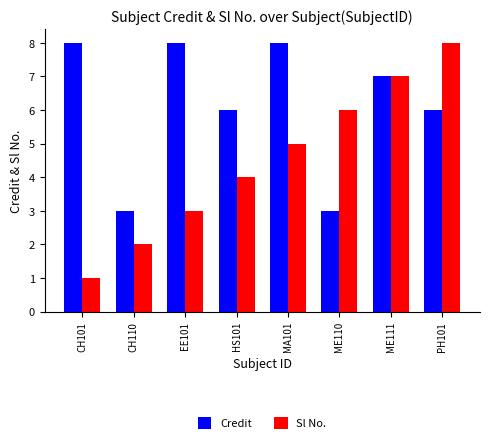

How many values in the Sl No. series are below 5?

4